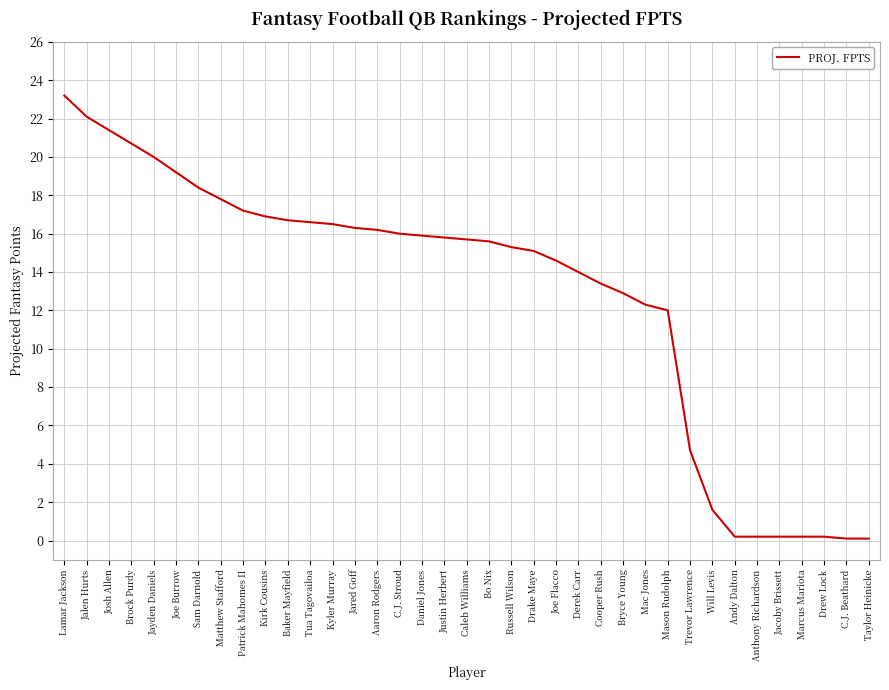

What position from the left is Brock Purdy?

4